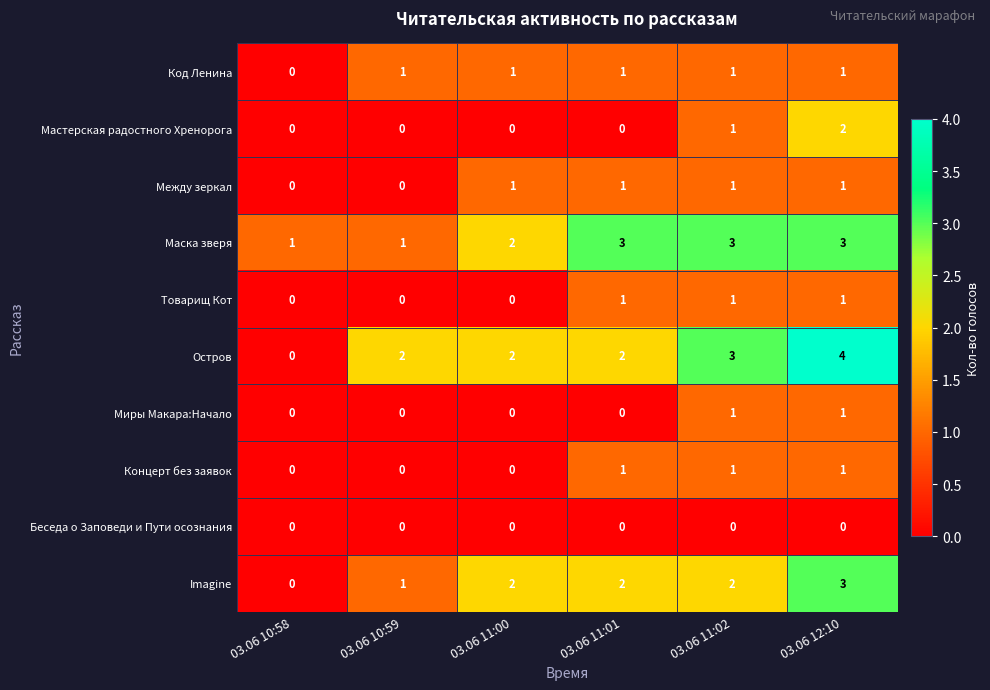

At which category does the chart reach its peak across all series?

03.06 12:10